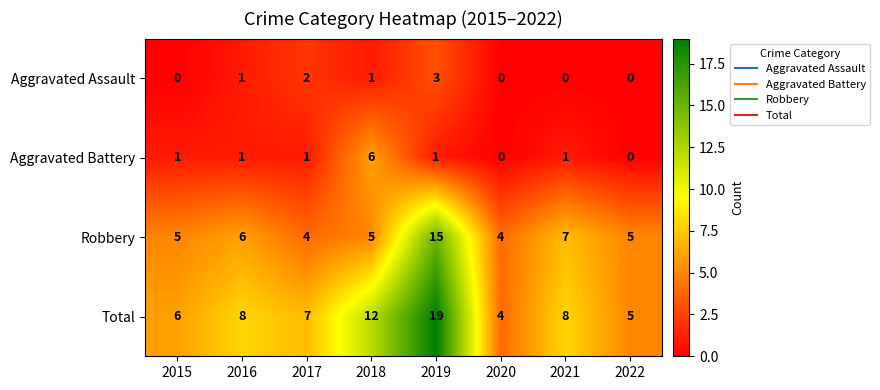

What is the difference between the highest and lowest values at 2018?

11